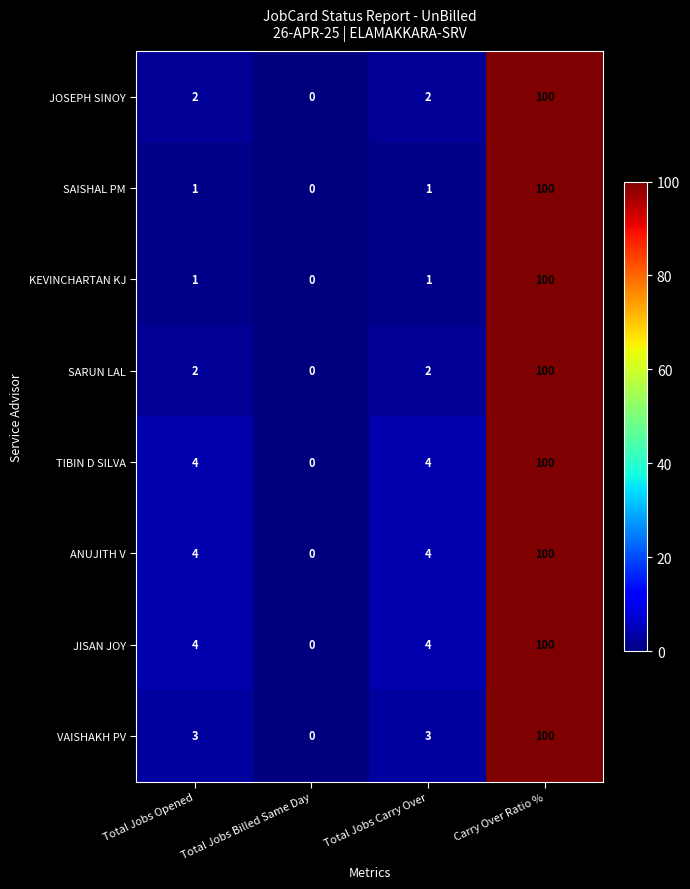

How many data points in SARUN LAL are less than 2?

1